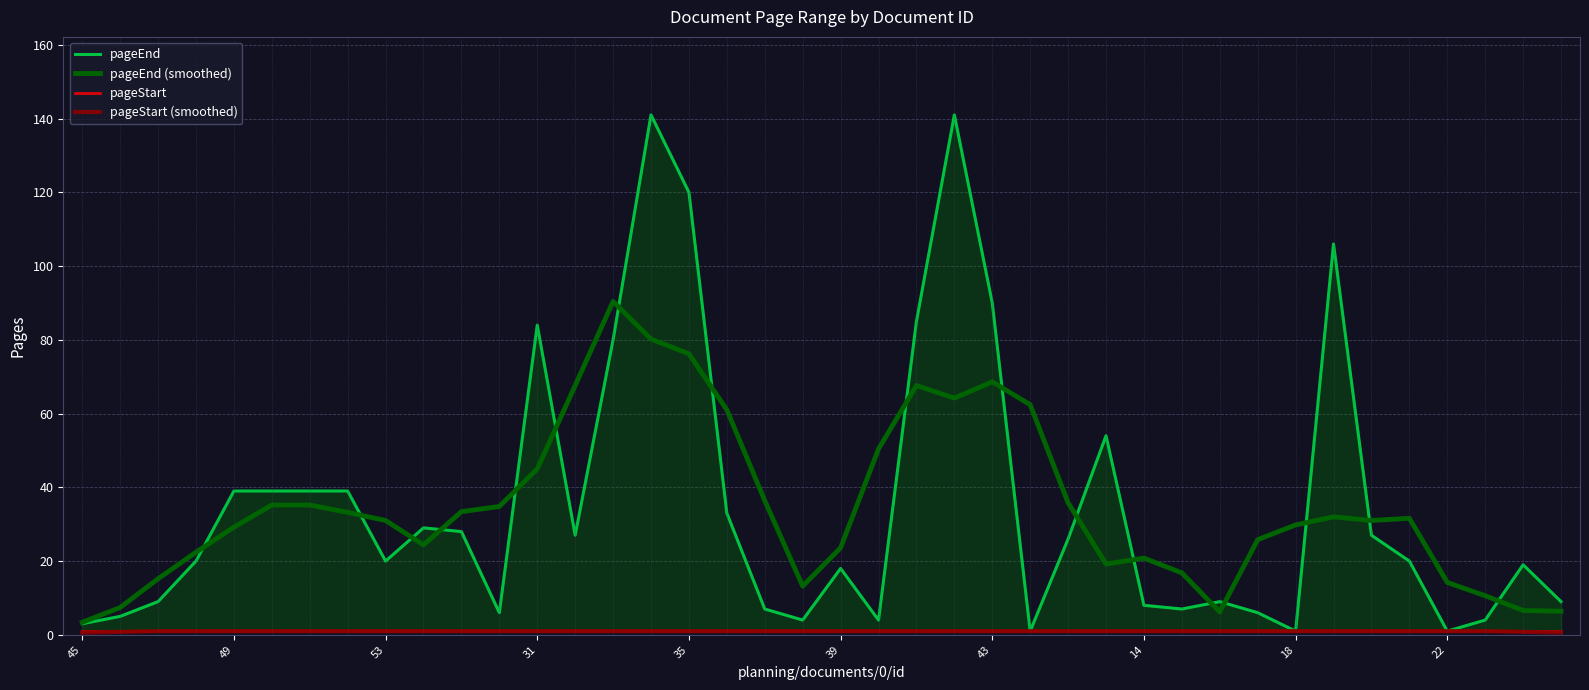

The pageEnd (smoothed) series shows 64.2 at 23. True or false?

True